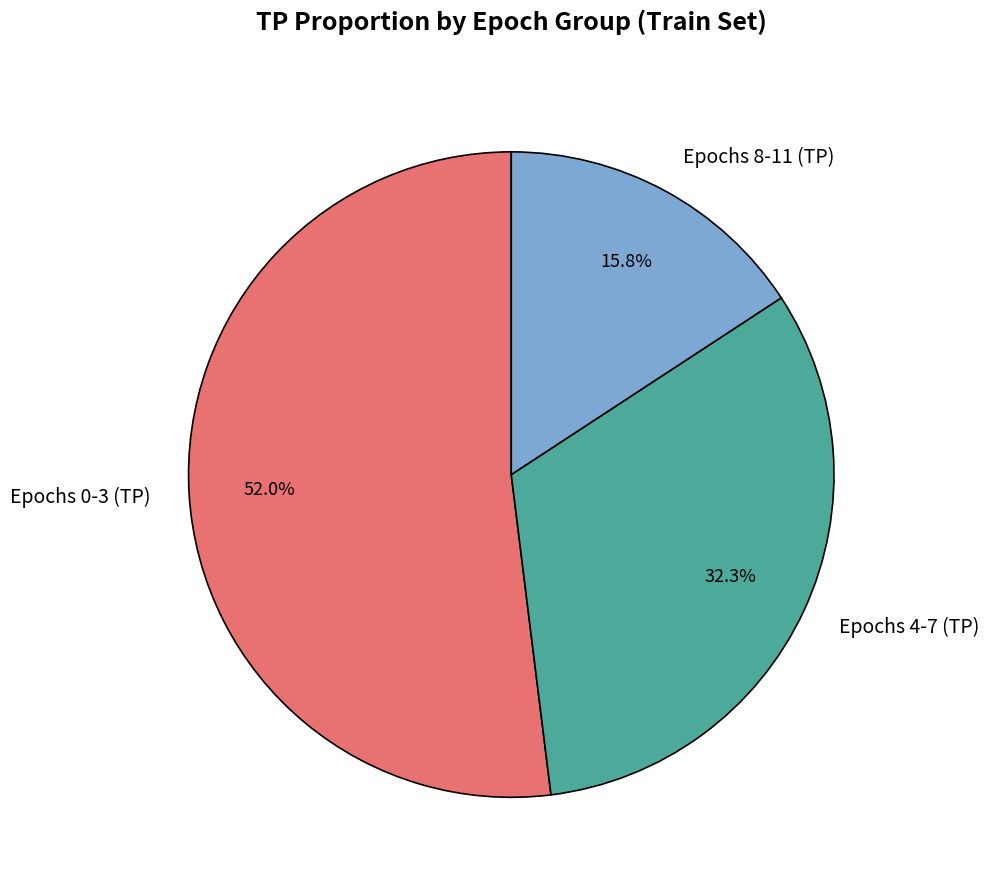

Between Epochs 4-7 (TP) and Epochs 8-11 (TP), which is larger?

Epochs 4-7 (TP)